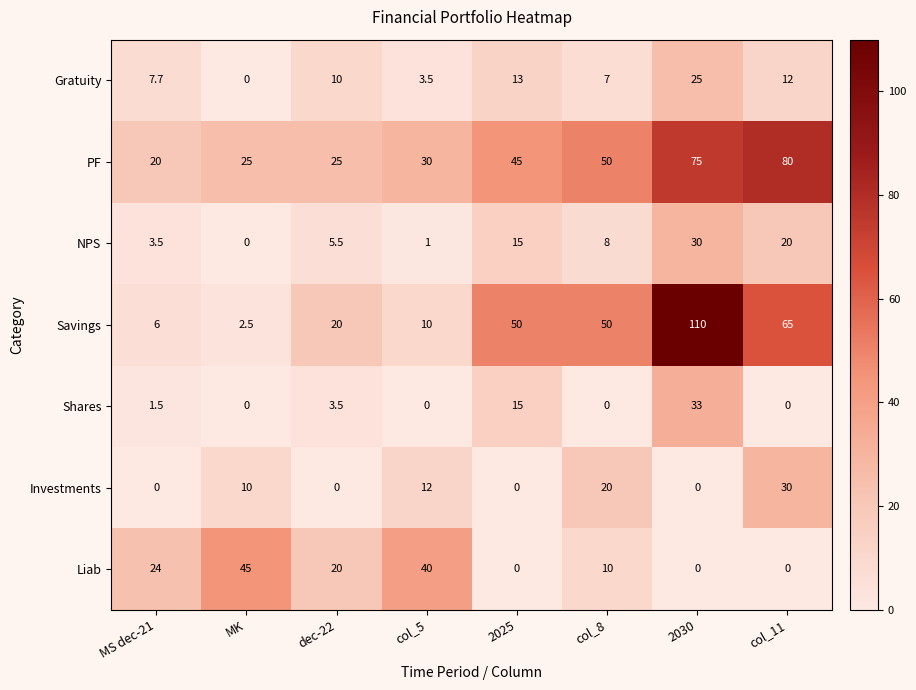

Between MS dec-21 and 2025, which series saw the biggest shift?

Savings